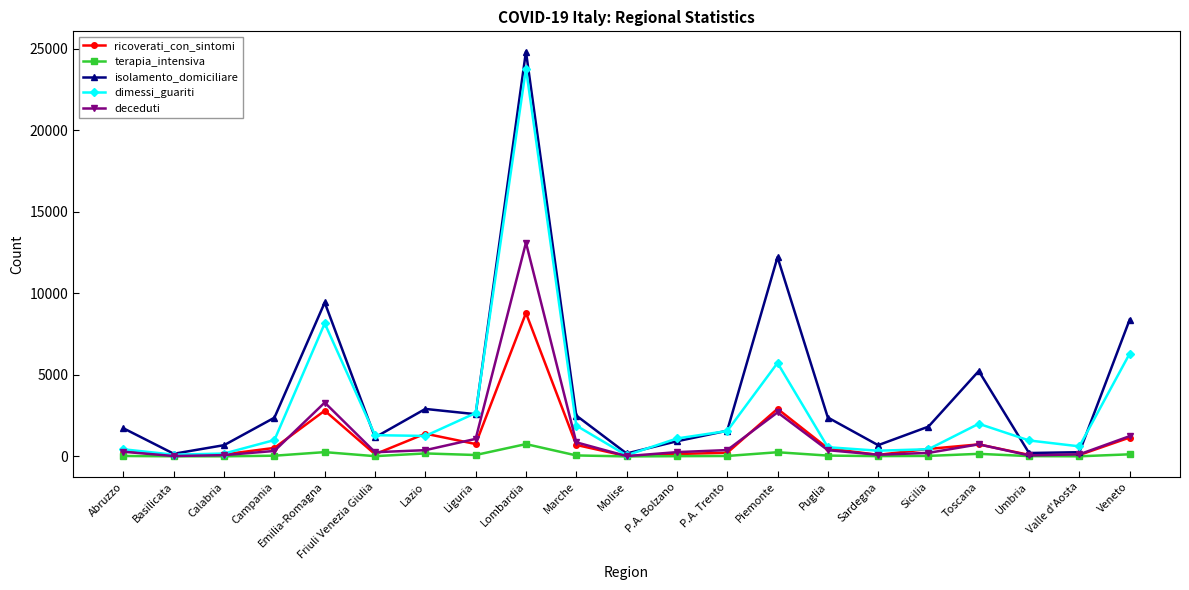

What is the label of the 16th point from the right?

Friuli Venezia Giulia